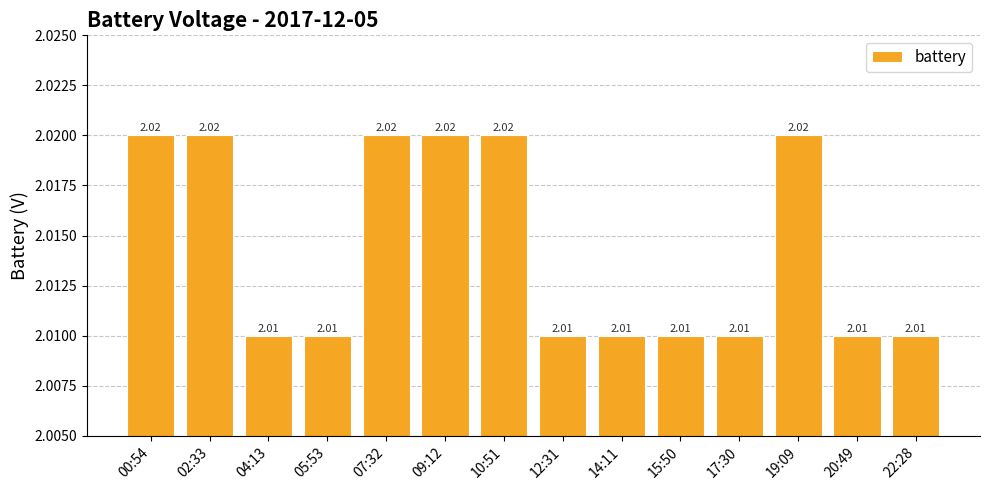

Approximately how many times larger is the value at 12:31 compared to 14:11?

1.0